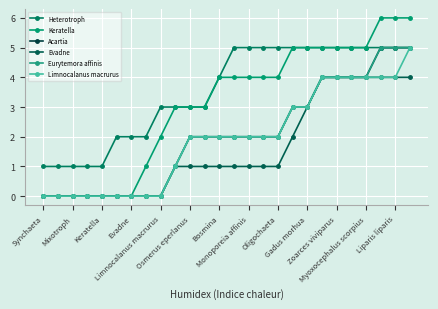

True or false: Limnocalanus macrurus and Acartia cross at least once.

False